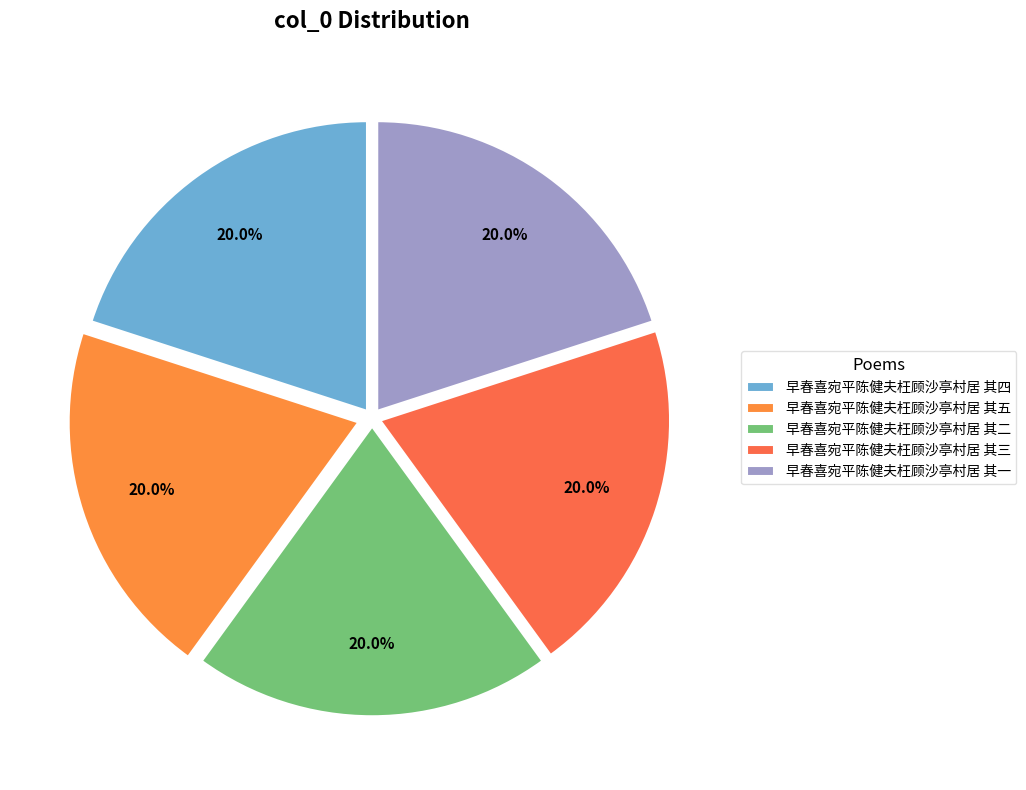

Do 早春喜宛平陈健夫枉顾沙亭村居 其三 and 早春喜宛平陈健夫枉顾沙亭村居 其一 together represent more than half of the pie?

No